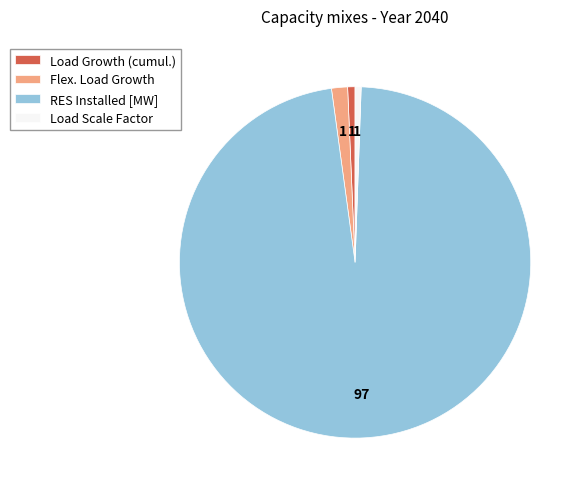

How many slices are in this pie chart?

4